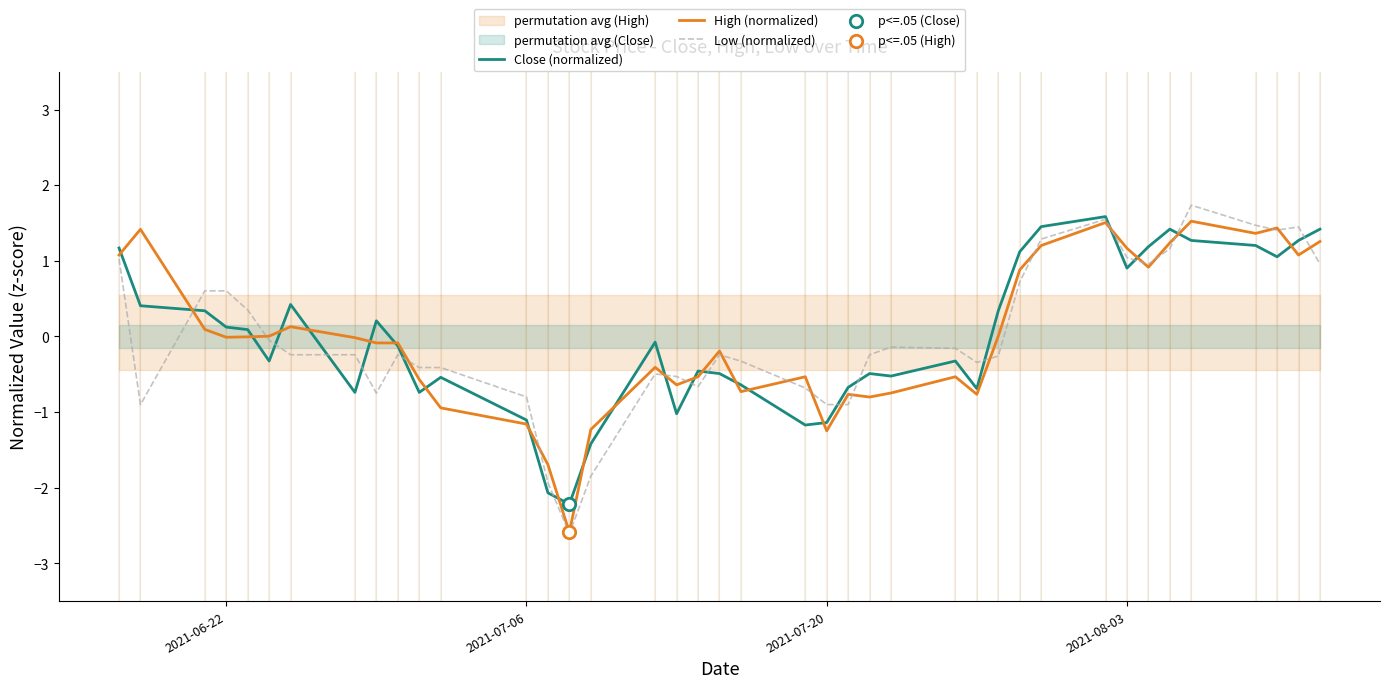

What is the lowest value of the Low (normalized) series?

-2.6